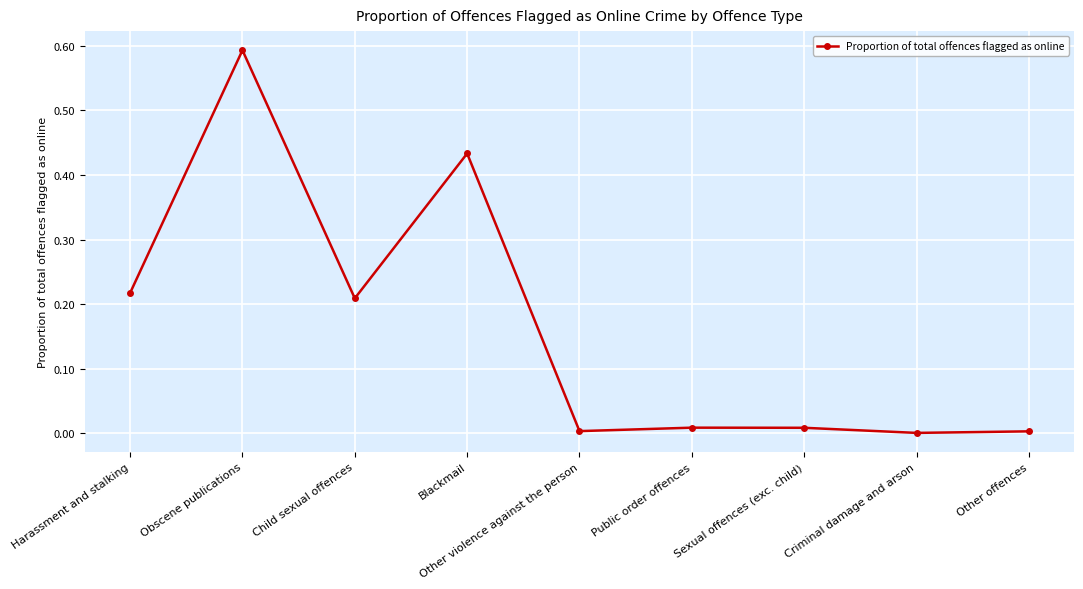

Between Harassment and stalking and Other violence against the person, which is larger?

Harassment and stalking